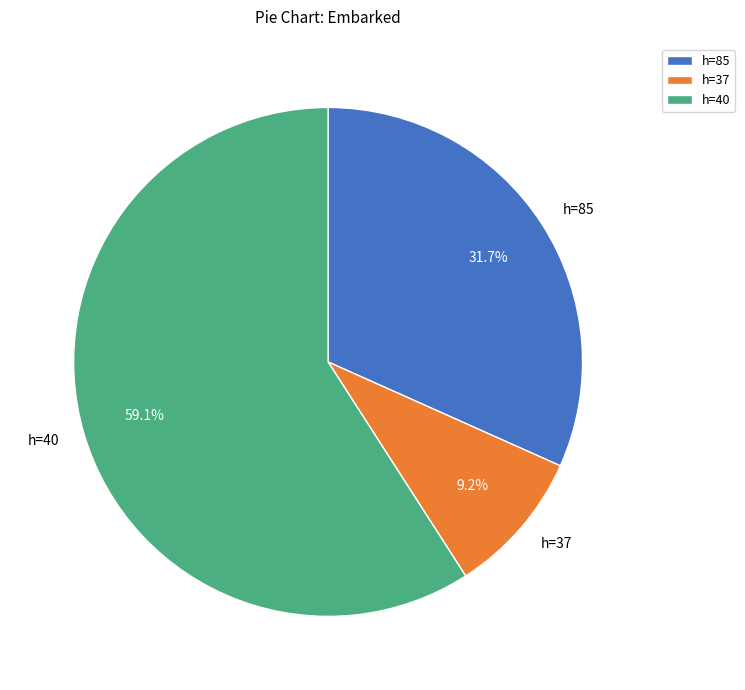

What is the largest slice in the pie chart?

h=40